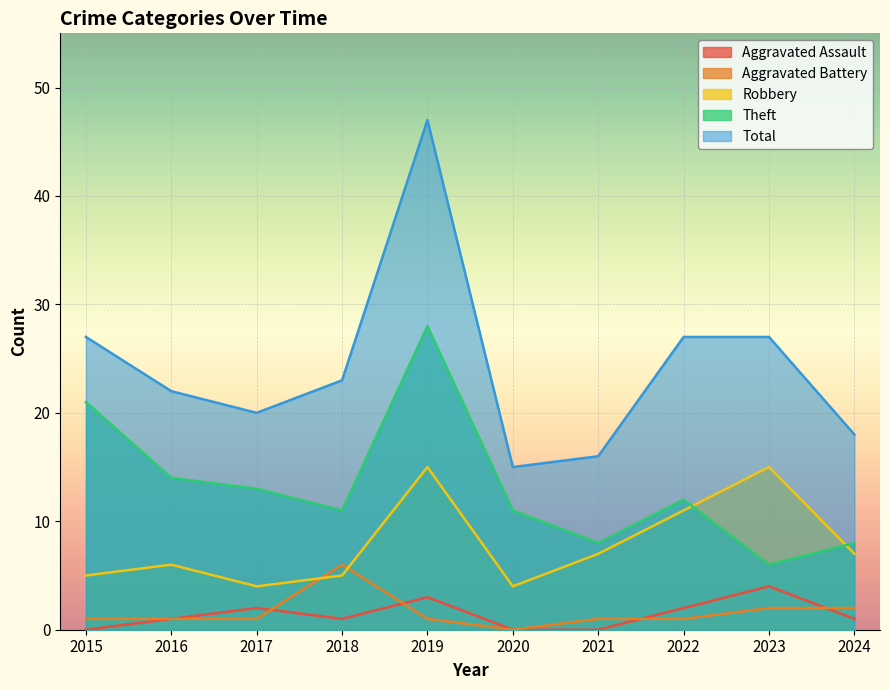

What is the difference between the highest and lowest values at 2016?

21